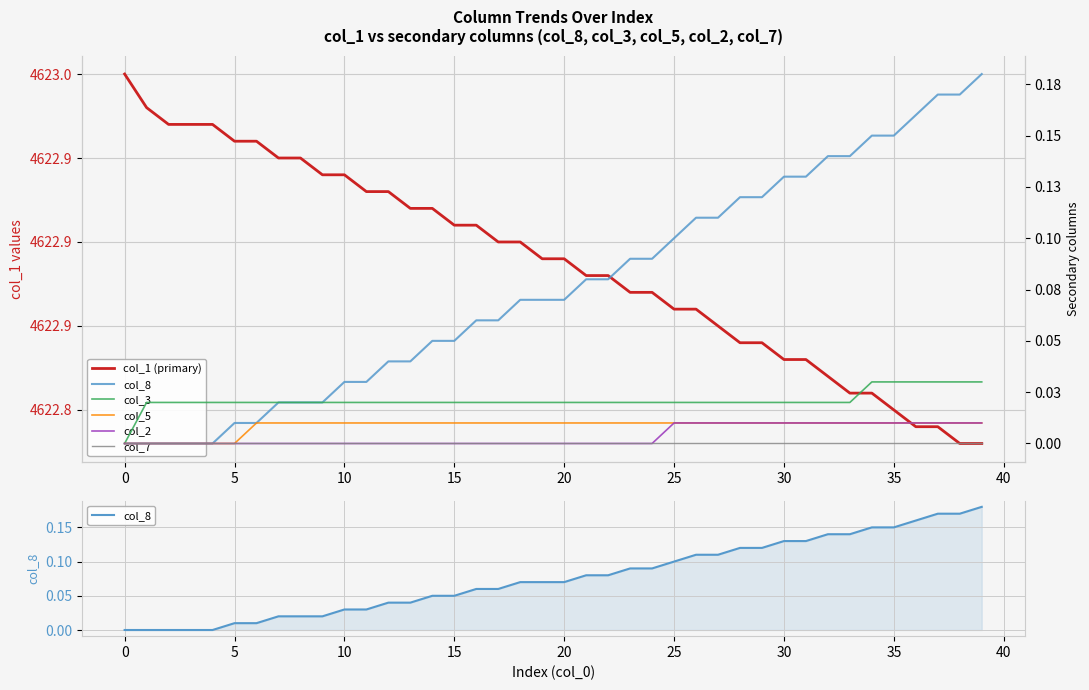

How many distinct data groups are displayed?

6